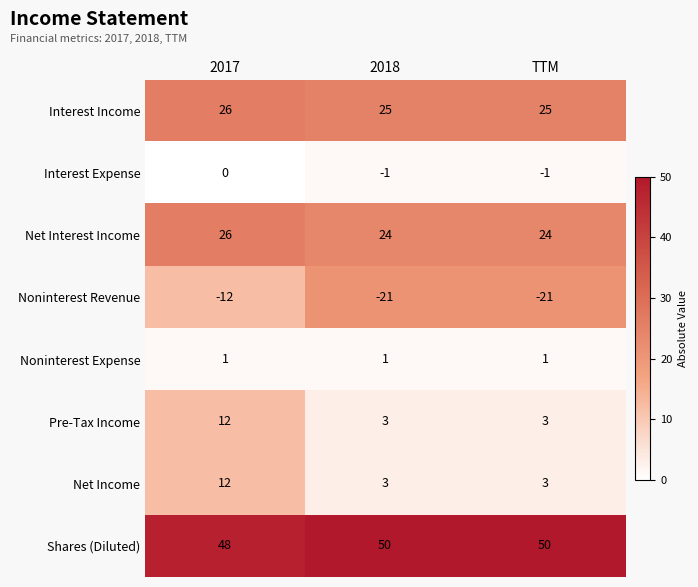

What is the difference between the maximum and minimum values in the Pre-Tax Income series?

9